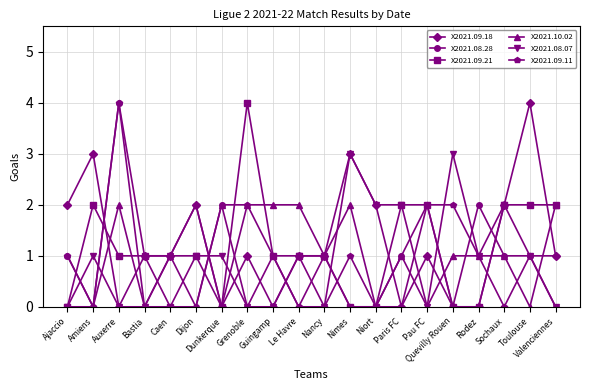

Reading left to right, what are all the values shown in this chart?

X2021.09.18: Ajaccio=2	Amiens=3	Auxerre=0	Bastia=1	Caen=1	Dijon=2	Dunkerque=0	Grenoble=1	Guingamp=0	Le Havre=1	Nancy=1	Nimes=3	Niort=2	Paris FC=0	Pau FC=1	Quevilly Rouen=0	Rodez=0	Sochaux=2	Toulouse=4	Valenciennes=1
X2021.08.28: Ajaccio=1	Amiens=0	Auxerre=4	Bastia=0	Caen=0	Dijon=0	Dunkerque=2	Grenoble=0	Guingamp=1	Le Havre=0	Nancy=1	Nimes=0	Niort=0	Paris FC=1	Pau FC=2	Quevilly Rouen=0	Rodez=2	Sochaux=1	Toulouse=1	Valenciennes=0
X2021.09.21: Ajaccio=0	Amiens=2	Auxerre=1	Bastia=1	Caen=0	Dijon=1	Dunkerque=0	Grenoble=4	Guingamp=1	Le Havre=1	Nancy=1	Nimes=0	Niort=0	Paris FC=2	Pau FC=2	Quevilly Rouen=0	Rodez=0	Sochaux=2	Toulouse=2	Valenciennes=2
X2021.10.02: Ajaccio=0	Amiens=0	Auxerre=2	Bastia=0	Caen=1	Dijon=0	Dunkerque=2	Grenoble=2	Guingamp=2	Le Havre=2	Nancy=1	Nimes=2	Niort=0	Paris FC=1	Pau FC=0	Quevilly Rouen=1	Rodez=1	Sochaux=1	Toulouse=0	Valenciennes=2
X2021.08.07: Ajaccio=0	Amiens=1	Auxerre=0	Bastia=0	Caen=1	Dijon=1	Dunkerque=1	Grenoble=0	Guingamp=0	Le Havre=1	Nancy=0	Nimes=3	Niort=2	Paris FC=2	Pau FC=0	Quevilly Rouen=3	Rodez=1	Sochaux=2	Toulouse=1	Valenciennes=0
X2021.09.11: Ajaccio=1	Amiens=0	Auxerre=4	Bastia=1	Caen=1	Dijon=2	Dunkerque=0	Grenoble=2	Guingamp=1	Le Havre=0	Nancy=0	Nimes=1	Niort=0	Paris FC=0	Pau FC=2	Quevilly Rouen=2	Rodez=1	Sochaux=0	Toulouse=1	Valenciennes=1